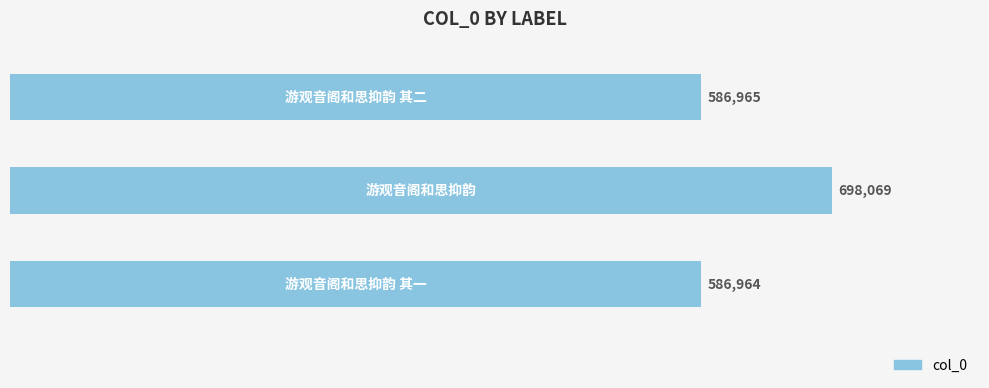

What is the average value?

623999